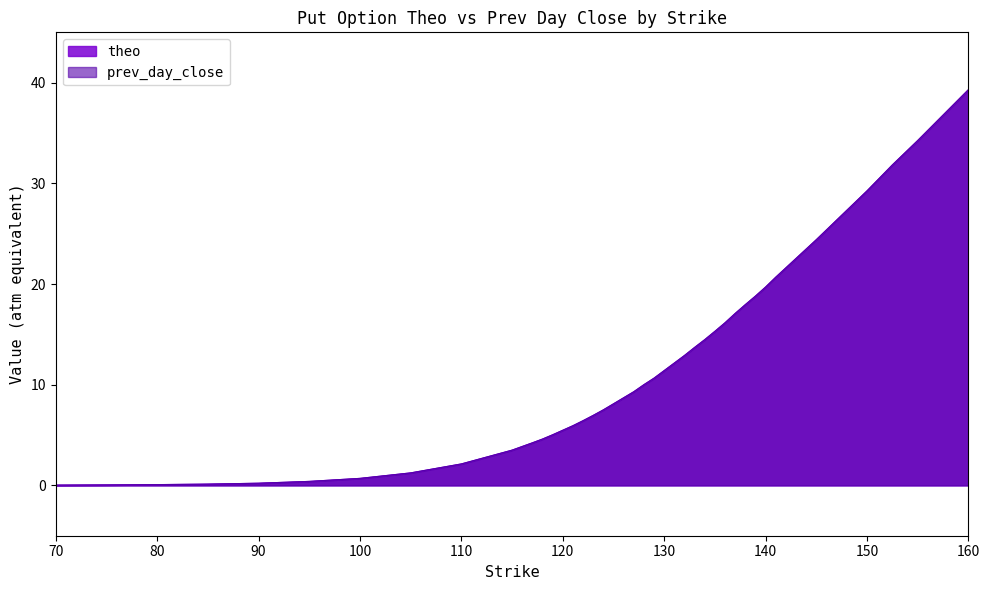

After their last crossing, which series has the higher values: theo or prev_day_close?

theo